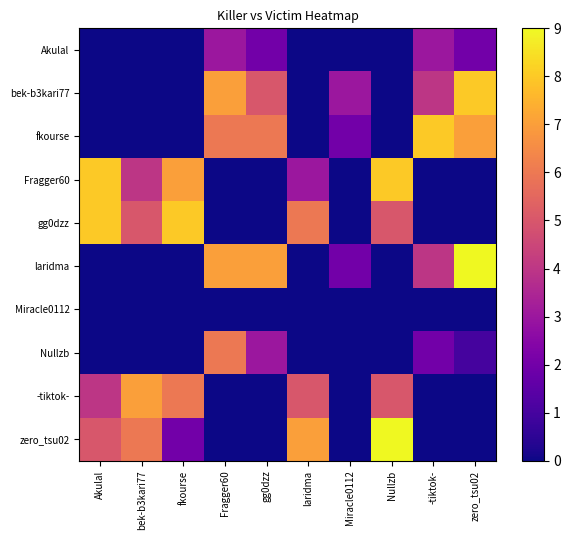

How many categories are shown in the chart?

10